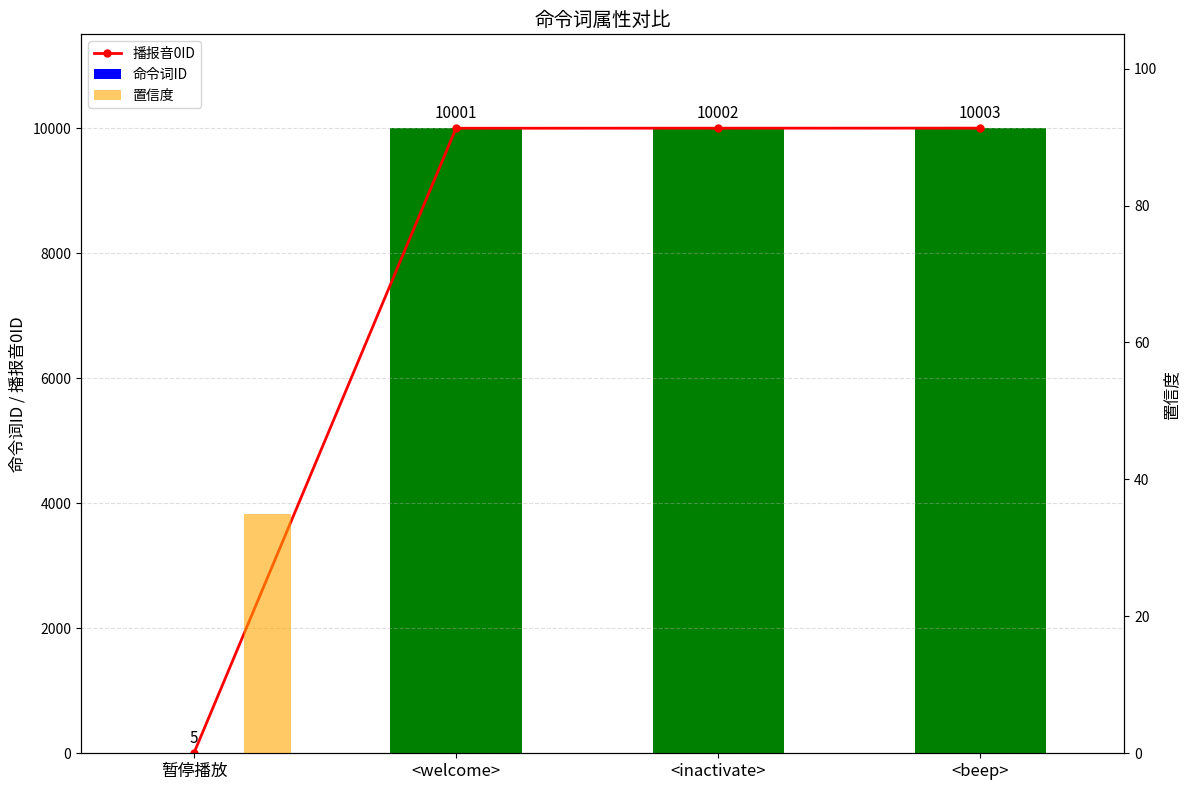

What is the difference between the 命令词ID values at <beep> and <inactivate>?

1